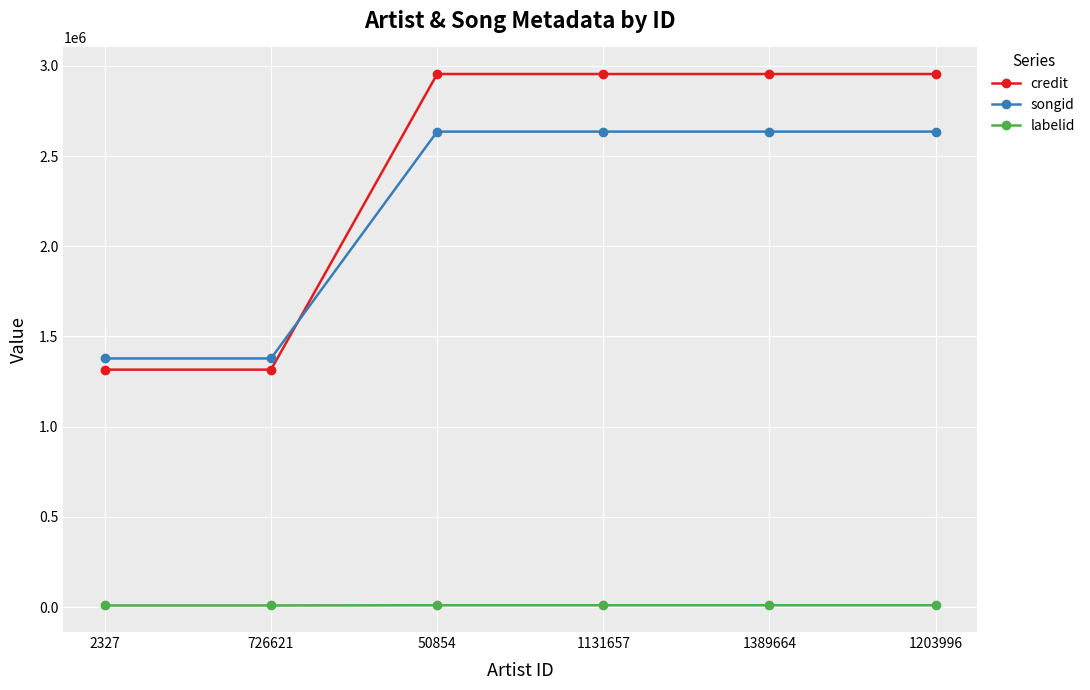

What position from the left is 2327?

1